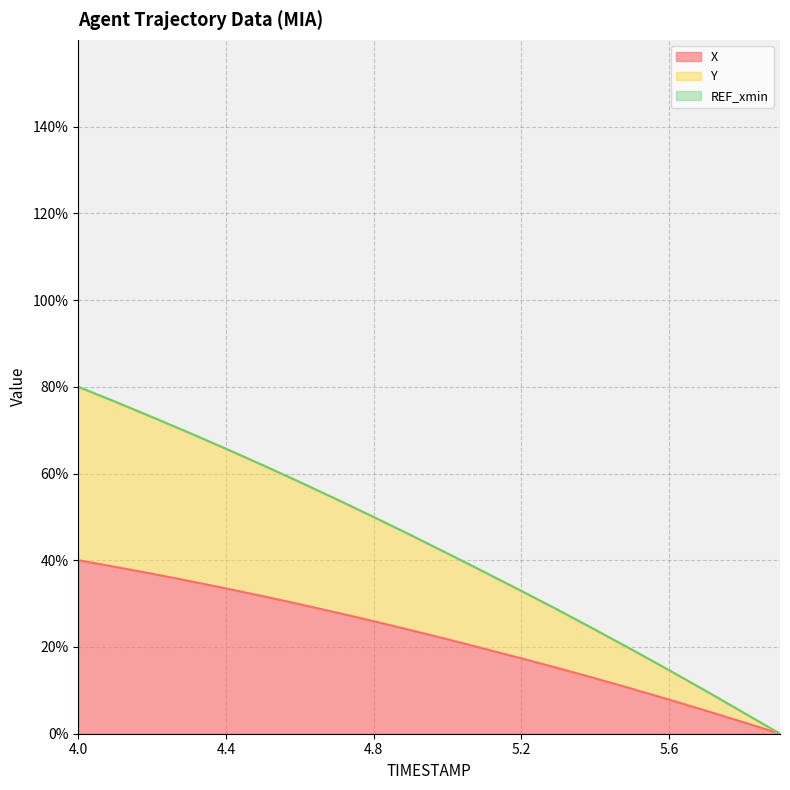

Does the chart have visible grid lines?

Yes